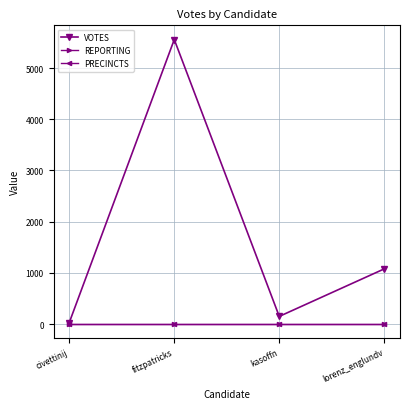

What value does the PRECINCTS series have at fitzpatricks?

10